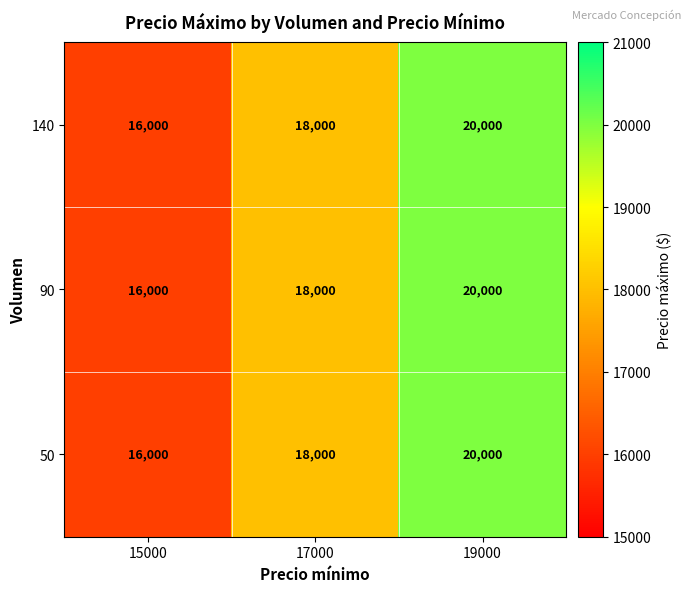

Where is 50 nearest to the value 18000?

17000